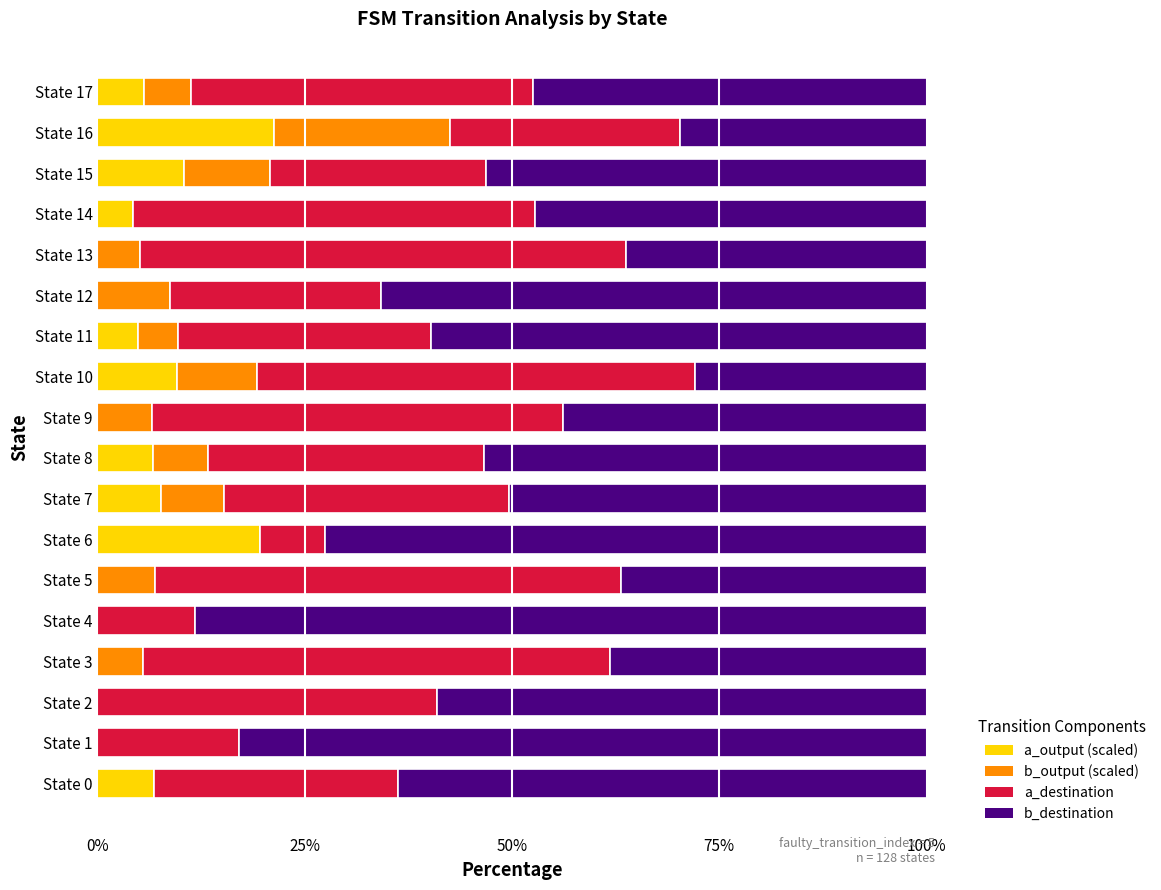

What is the sum of the a_output (scaled) values at State 11 and State 9?

4.9